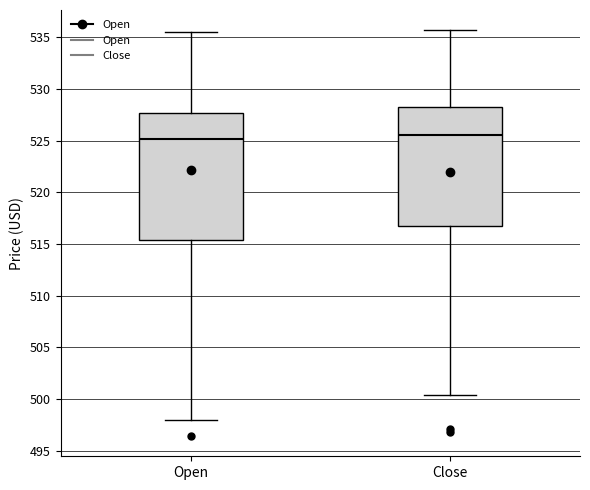

Reading left to right, read every box against the y-axis: the position of its median line, the range the box covers, and the ends of its whiskers. The values are not printed on the chart, so give them approximately, as read against the axis.

Open: median 525.0, box 515.5 to 527.5, whiskers 498.0 to 535.5
Close: median 525.5, box 516.5 to 528.5, whiskers 500.5 to 535.5